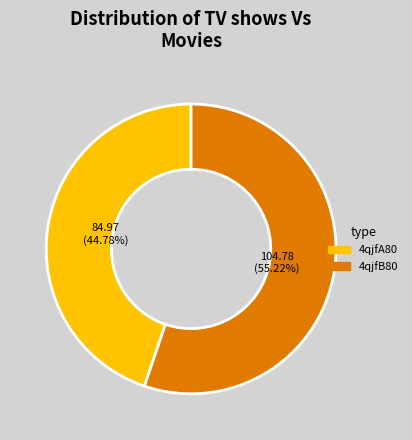

Rank the categories by value from highest to lowest.

4qjfB80, 4qjfA80